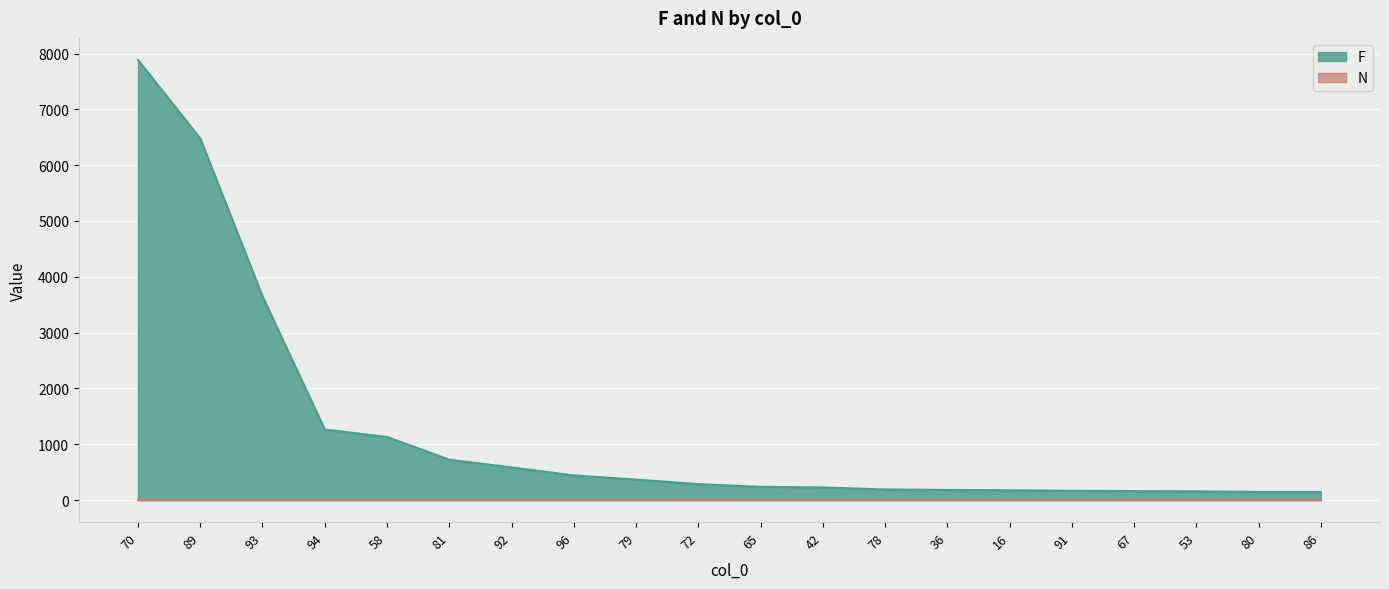

At which label is the value closest to 4015?

93